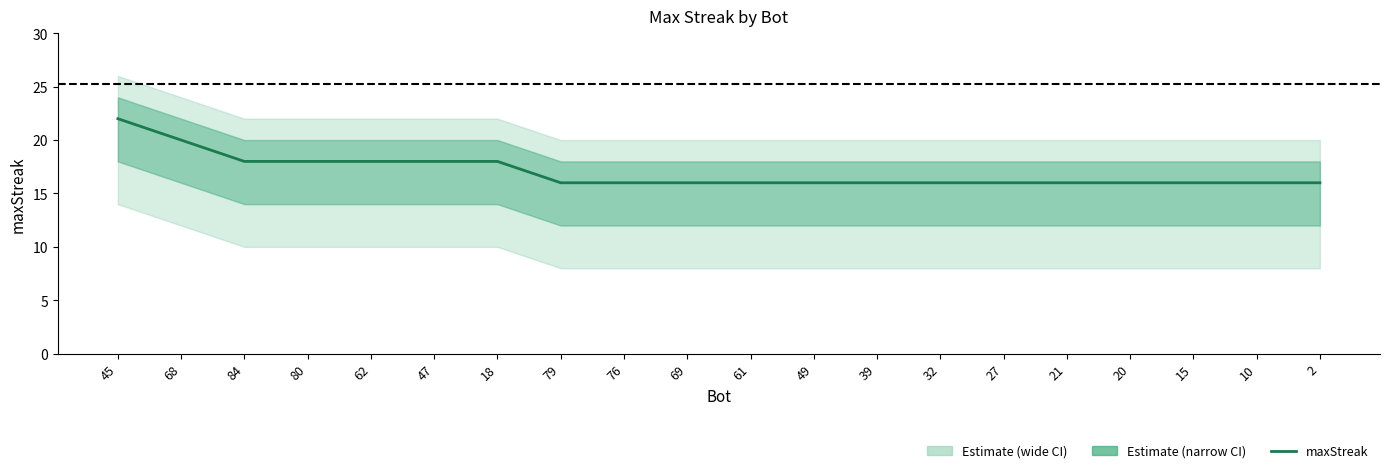

Between 62 and 84, which is larger?

62